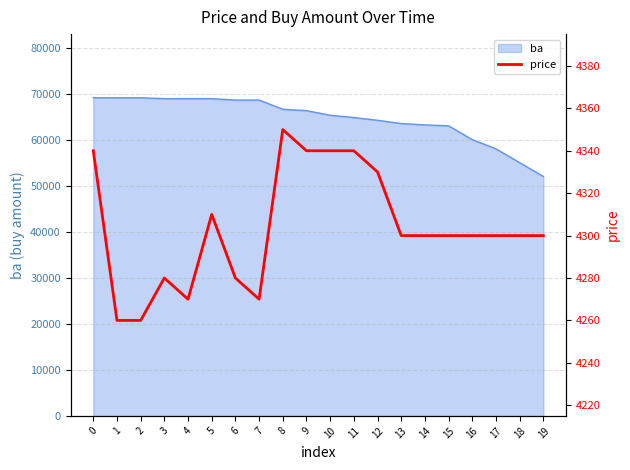

Read the value at 17, to the nearest 10.

4300